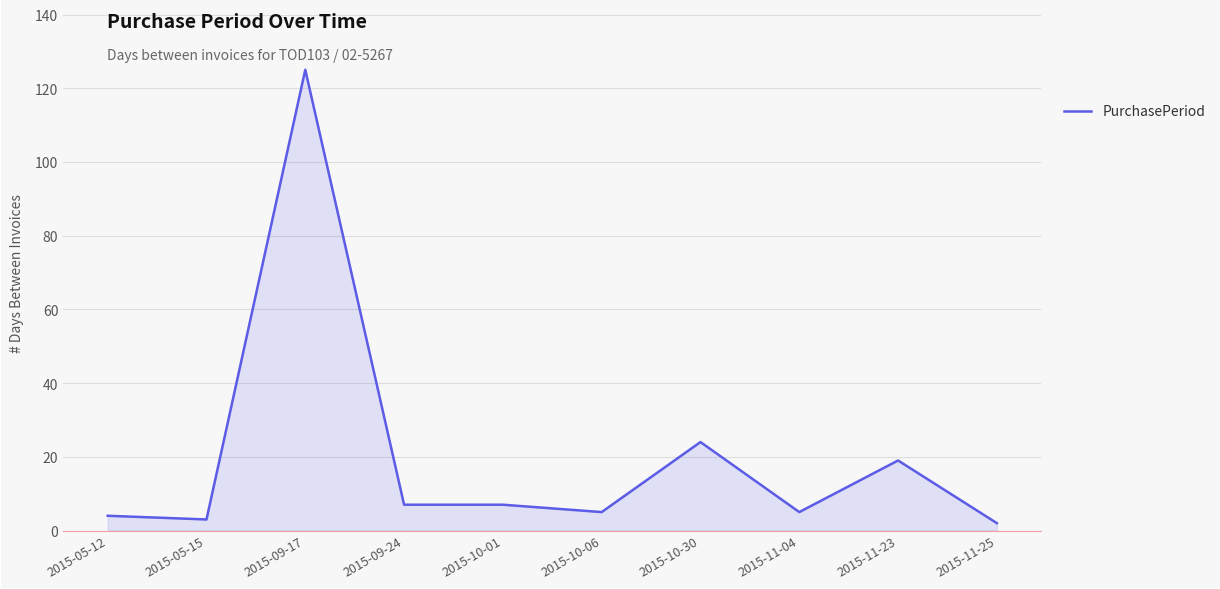

Where is the data nearest to the value 63?

2015-10-30